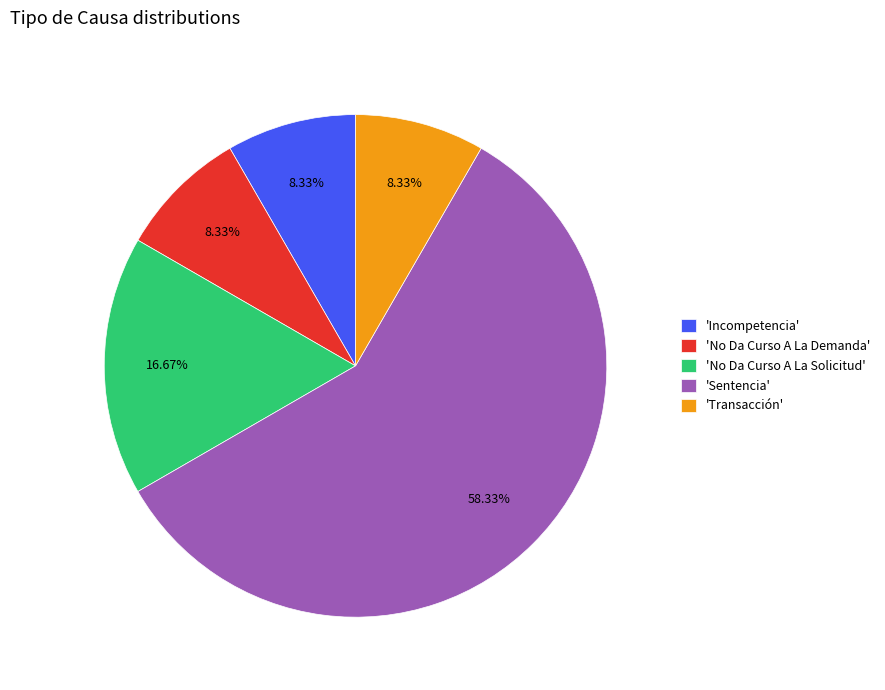

Count the number of slices in the pie.

5